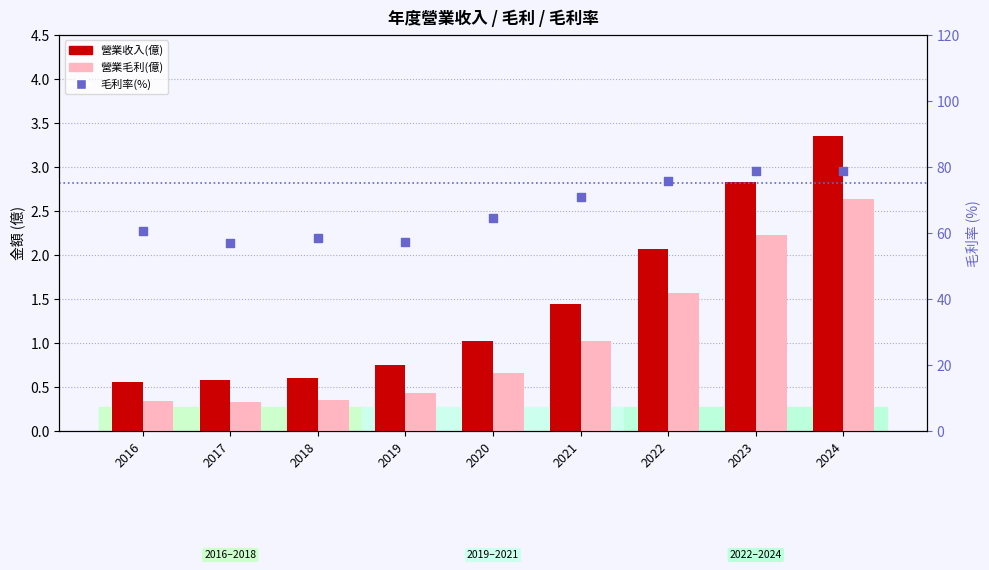

At how many categories does at least one series exceed 68?

4